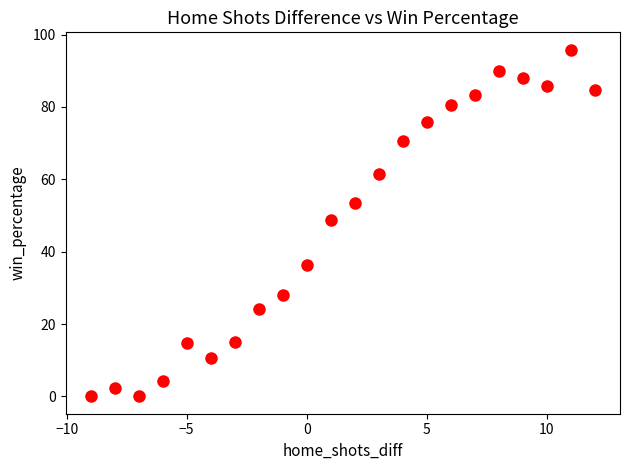

What is the range of X values (max minus min)?

21.0